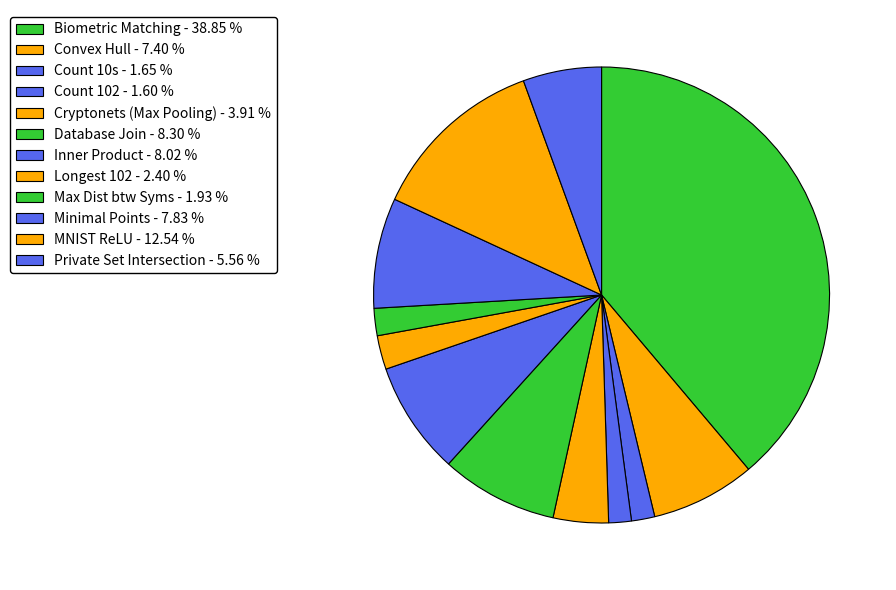

Does Minimal Points represent more than half of the total?

No